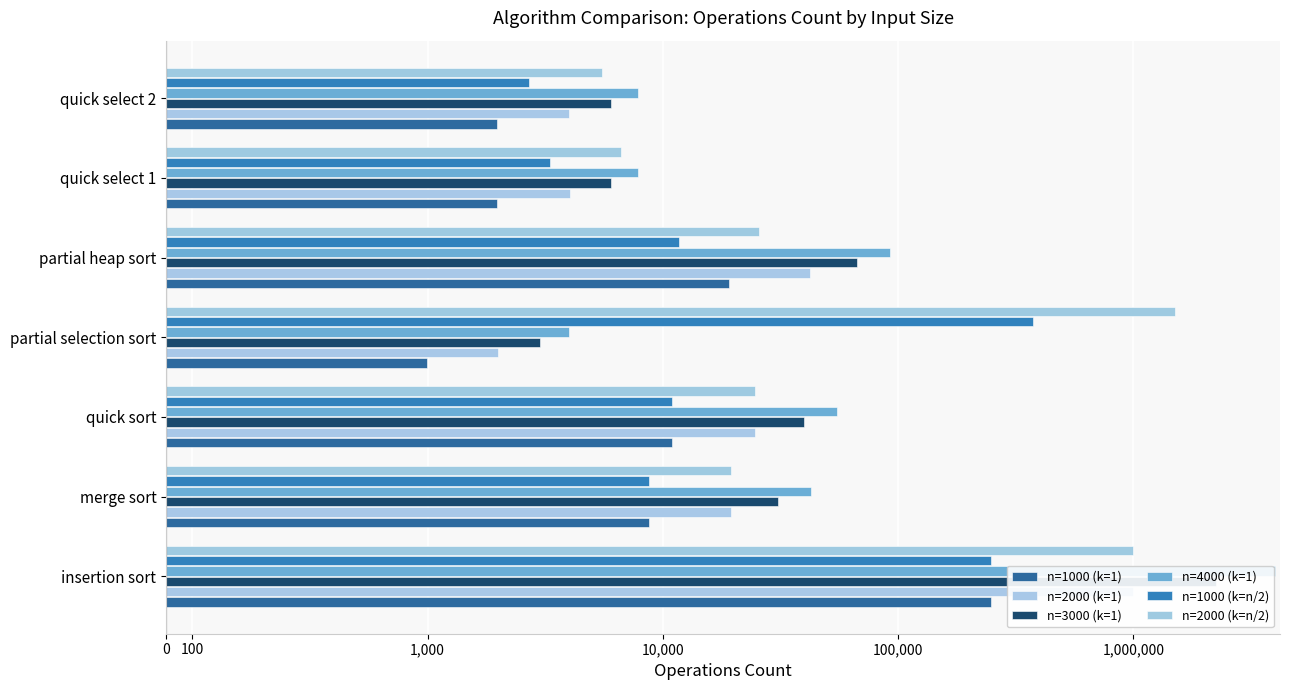

What is the difference between the maximum and second lowest values in the n=4000 (k=1) series?

3993780.7